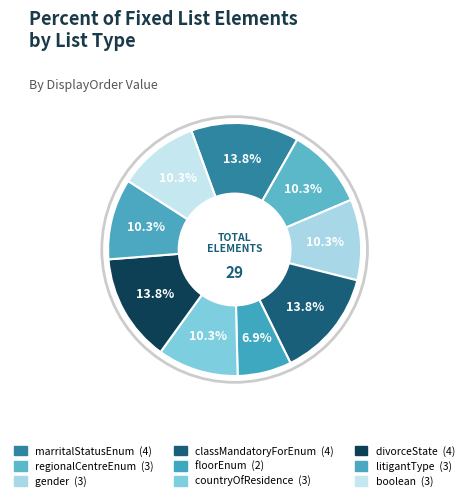

Which has a higher value, classMandatoryForEnum or divorceState?

classMandatoryForEnum